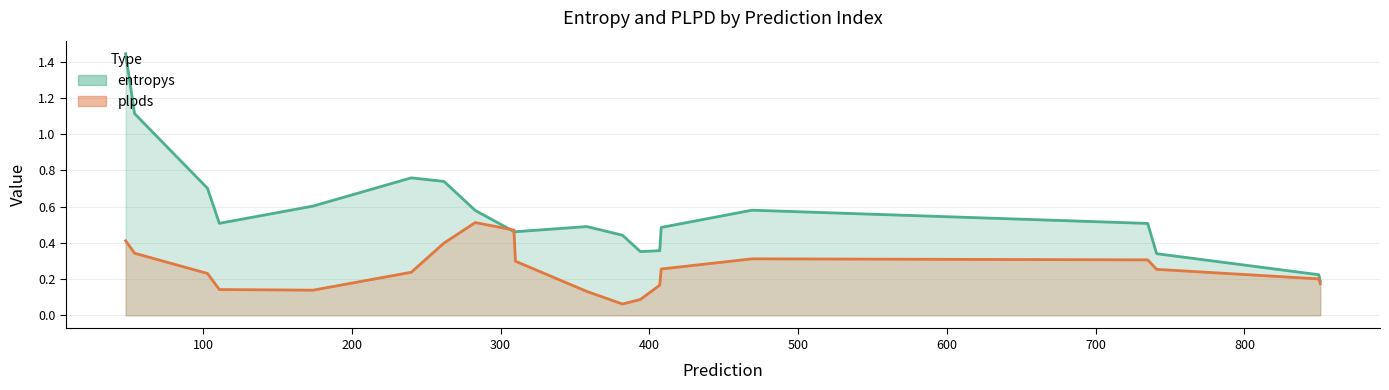

Does the chart have visible grid lines?

Yes